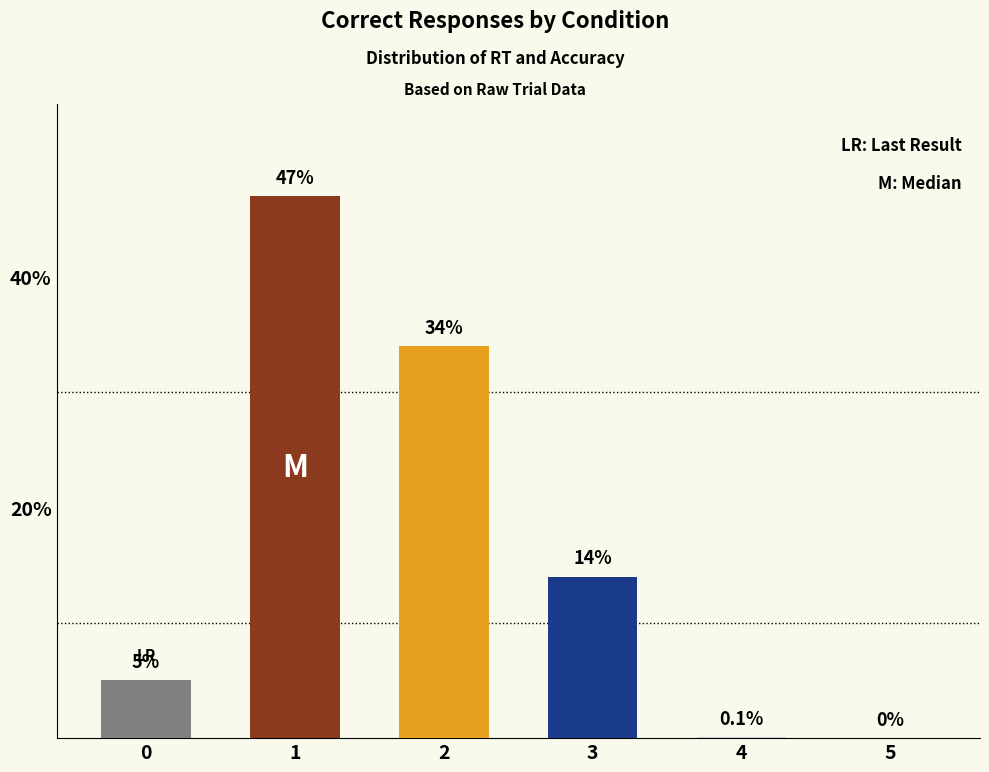

Is it true that the value at 2 is 18.2?

False